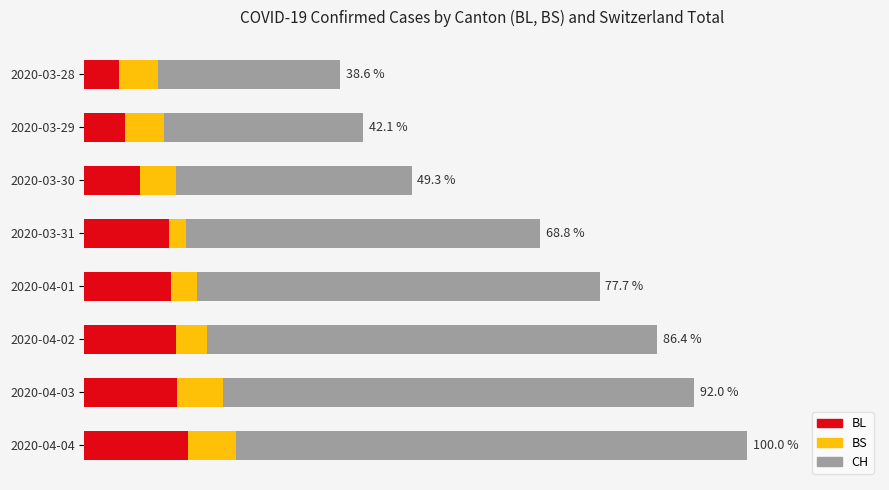

The value of CH at 2020-03-29 is 42.1. True or false?

True